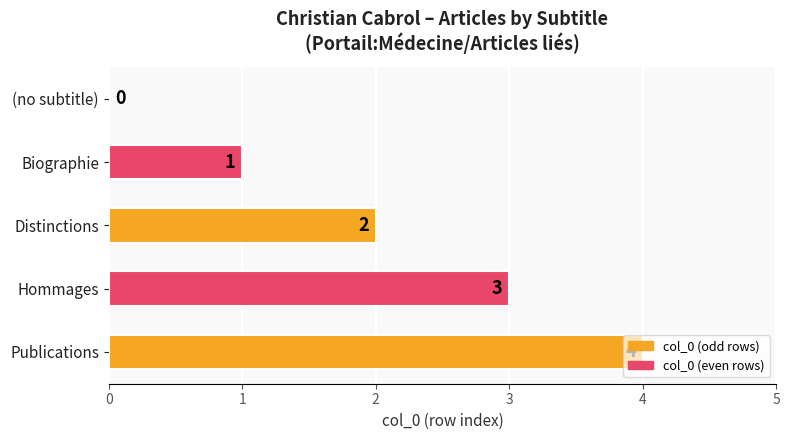

Which has a higher value, Biographie or Publications?

Publications